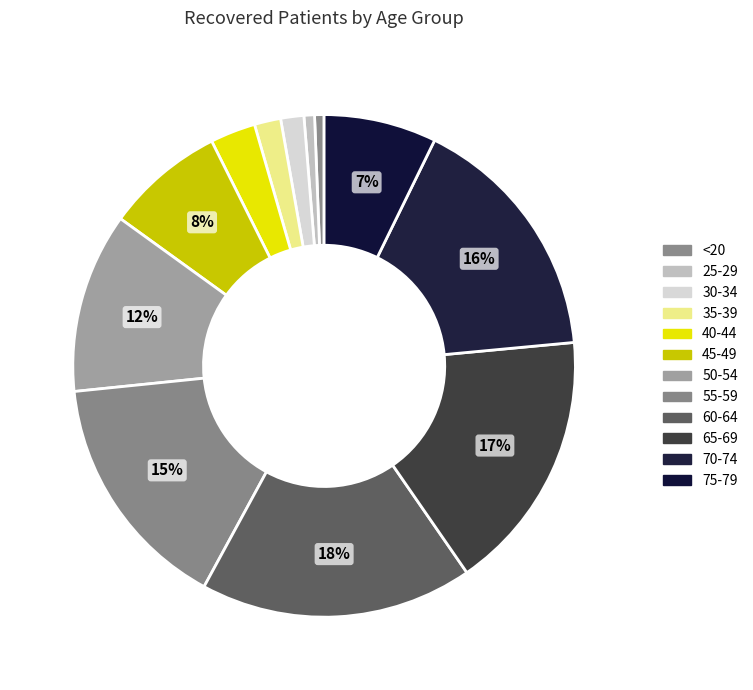

Which category has the biggest portion of the pie?

60-64